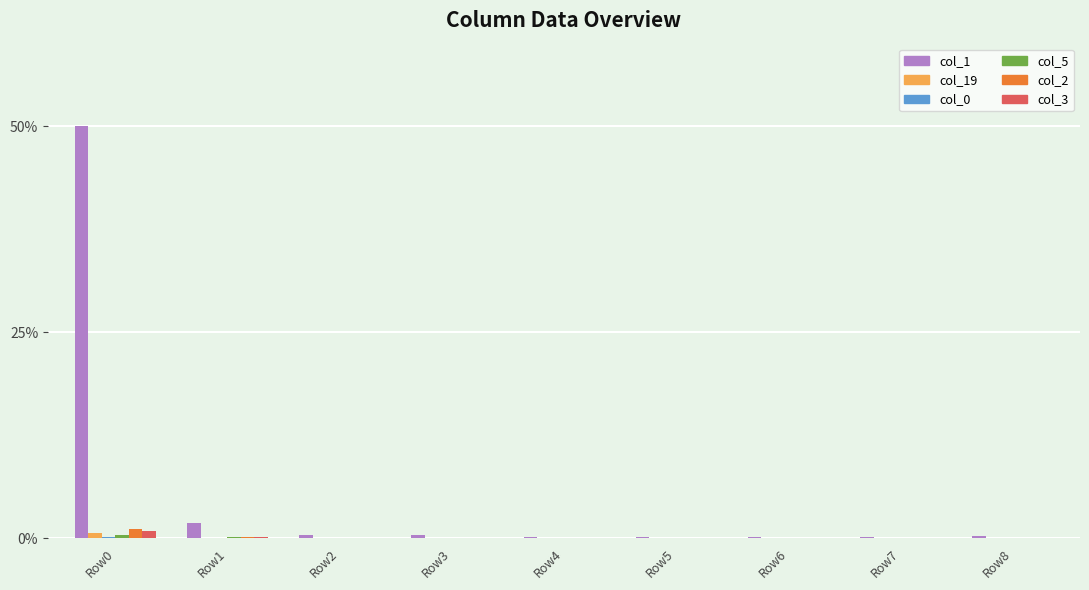

What is the maximum value shown in the chart?

50.0